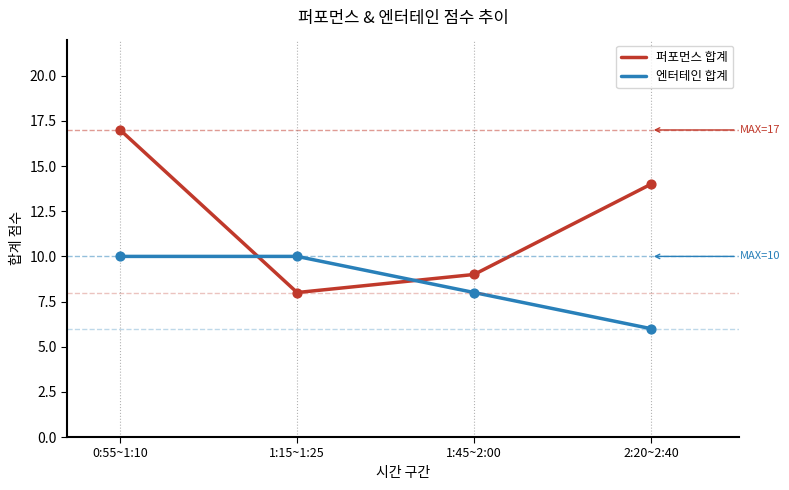

What are all the series names shown in the legend?

퍼포먼스 합계, 엔터테인 합계